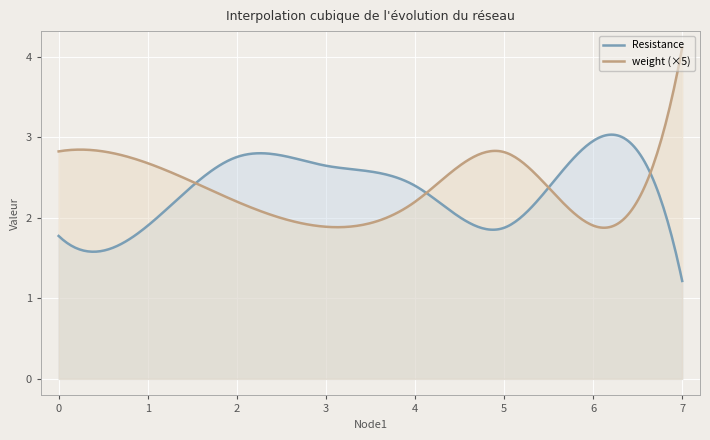

Which has a higher value, 1 or 4?

4